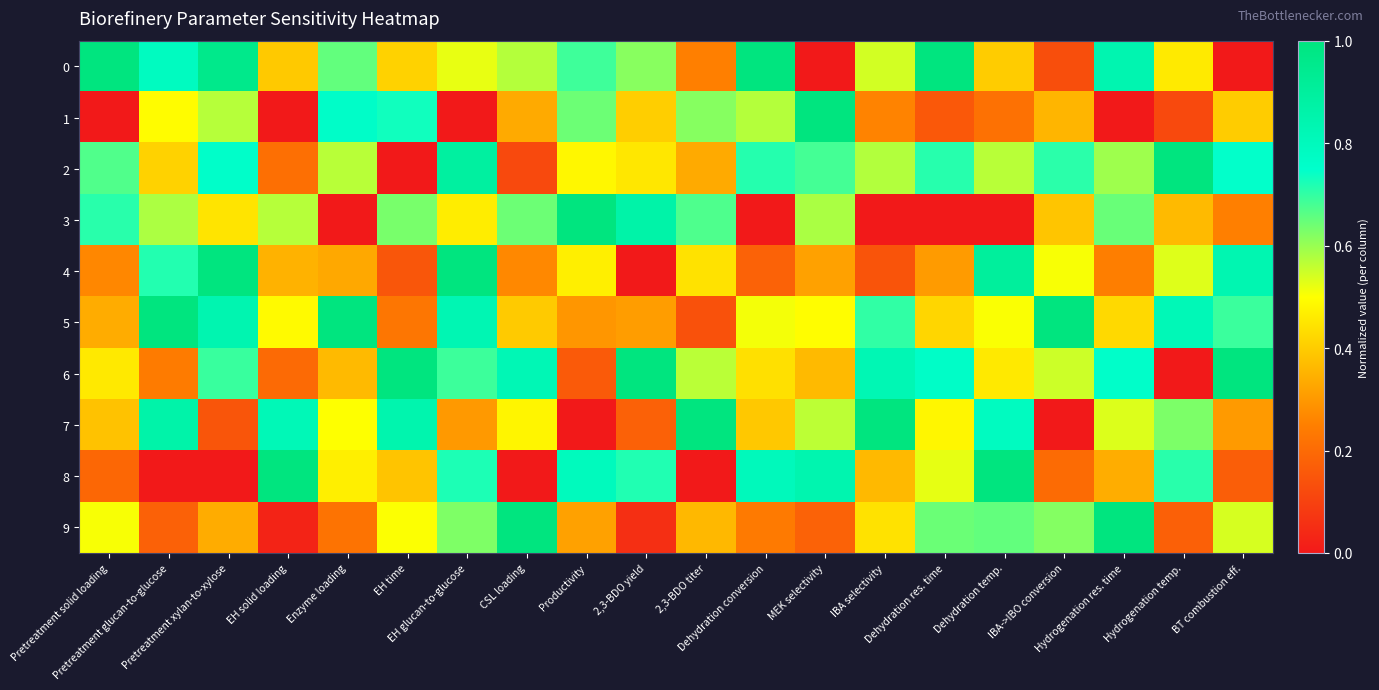

Between Pretreatment glucan-to-glucose and Dehydration temp., which is larger?

Pretreatment glucan-to-glucose